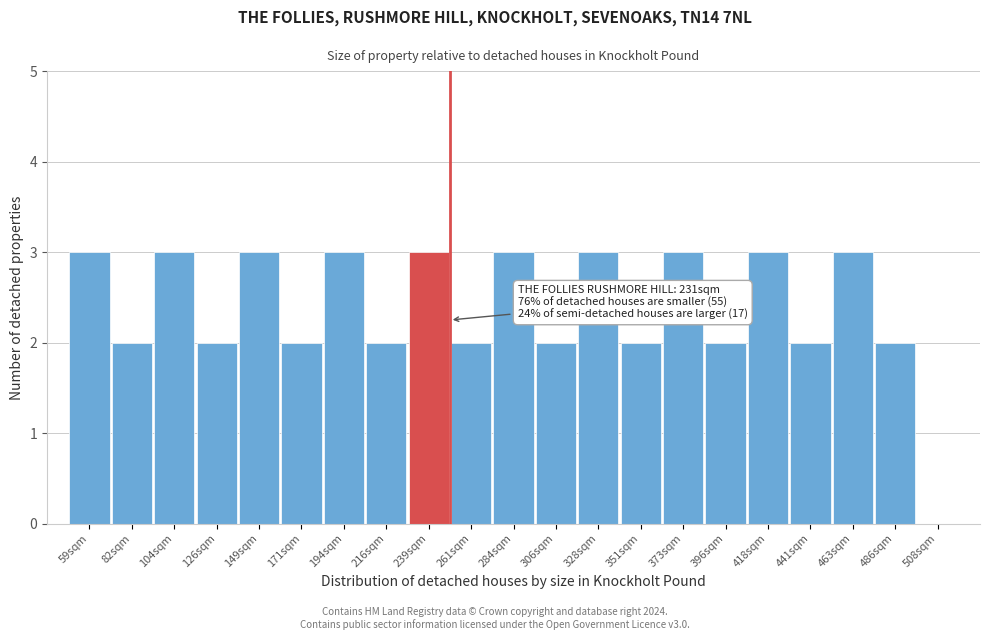

Reading left to right, extract all data points from this chart.

3	2	3	2	3	2	3	2	3	2	3	2	3	2	3	2	3	2	3	2